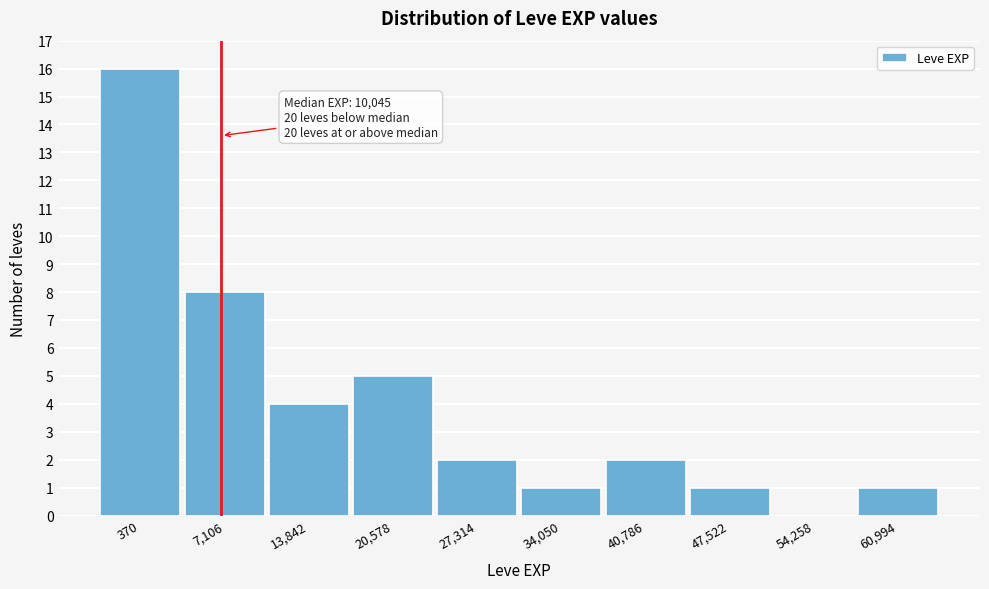

Reading left to right, what are all the values shown in this chart?

370=16	7,106=8	13,842=4	20,578=5	27,314=2	34,050=1	40,786=2	47,522=1	54,258=0	60,994=1